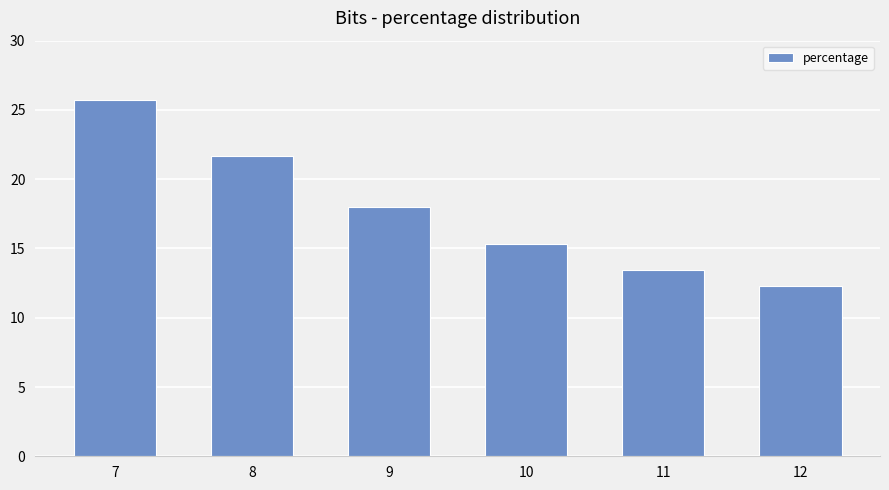

How many values are below 18?

3